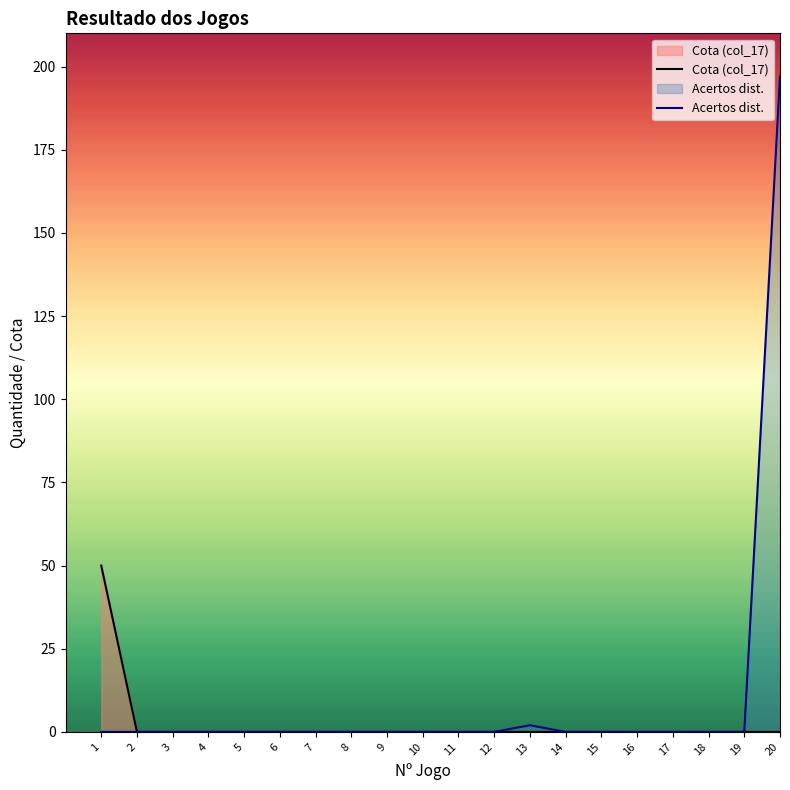

The chart shows a value of 1 at acerto 1. True or false?

False